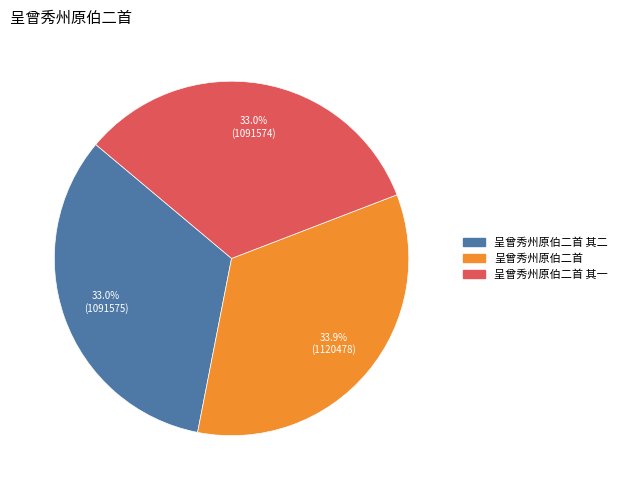

Approximately how many times larger is the value at 呈曾秀州原伯二首 其二 compared to 呈曾秀州原伯二首?

1.0